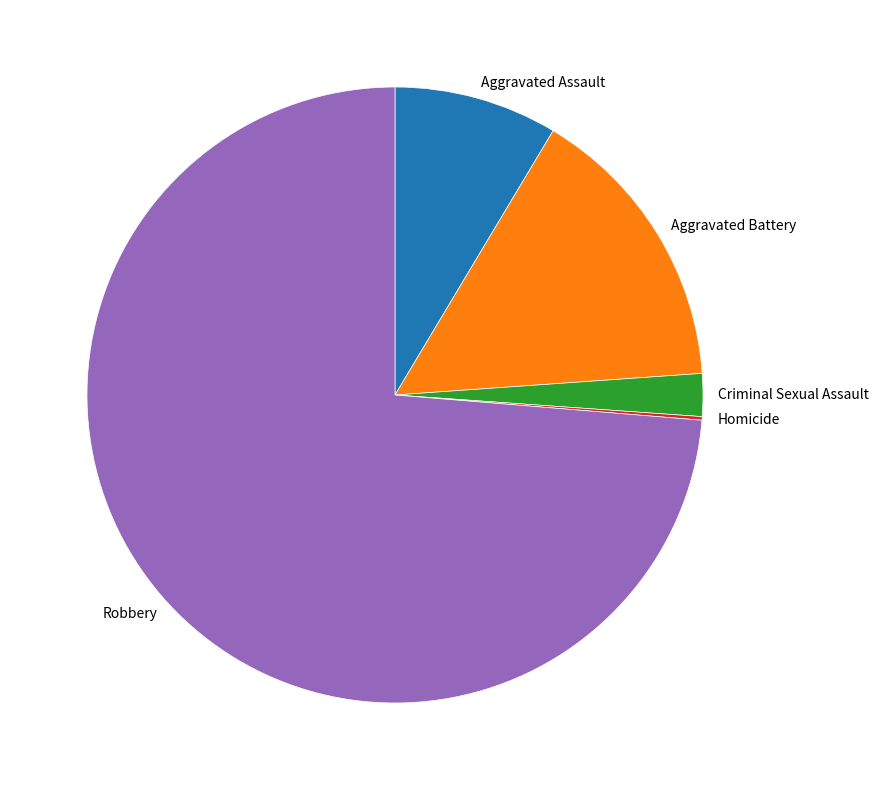

Does Aggravated Battery represent more than half of the total?

No